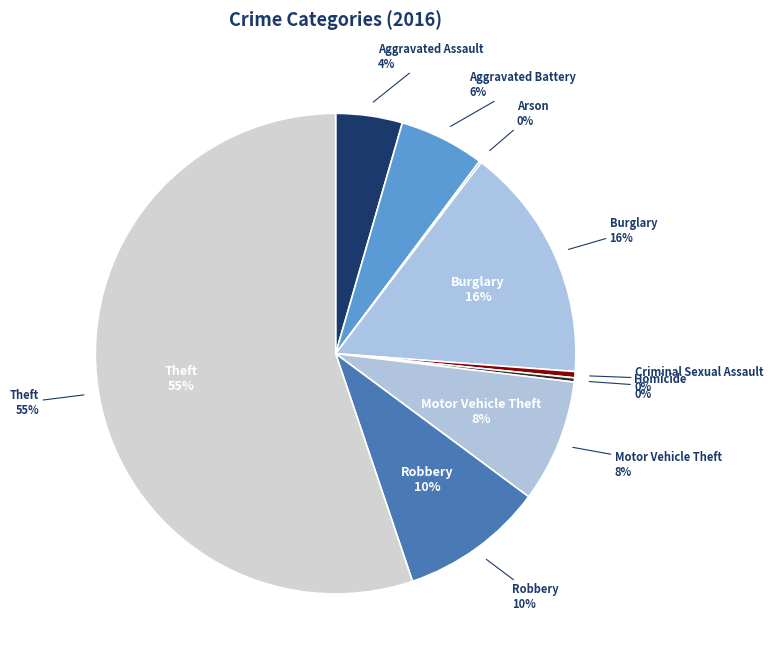

To the nearest percent, what is the average slice percentage?

11%